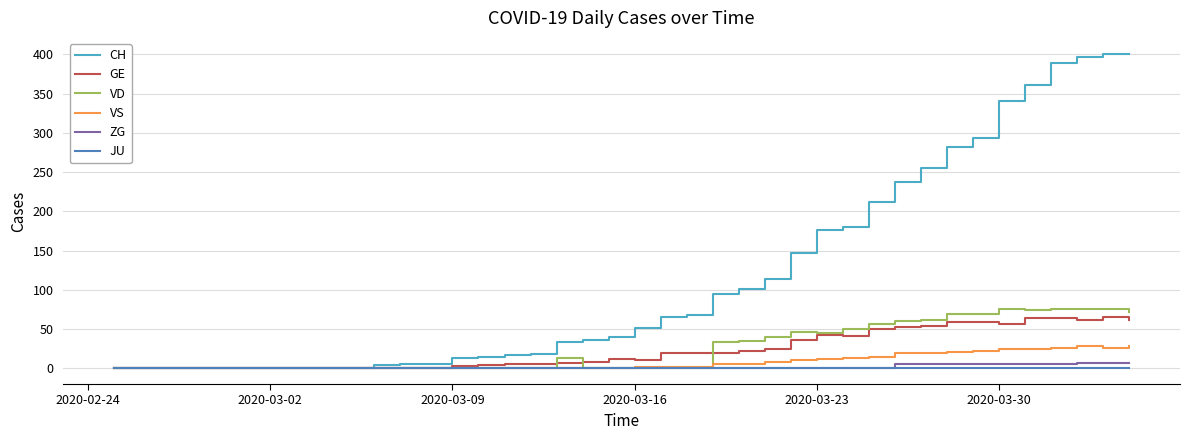

Which series has the largest range (max minus min)?

CH